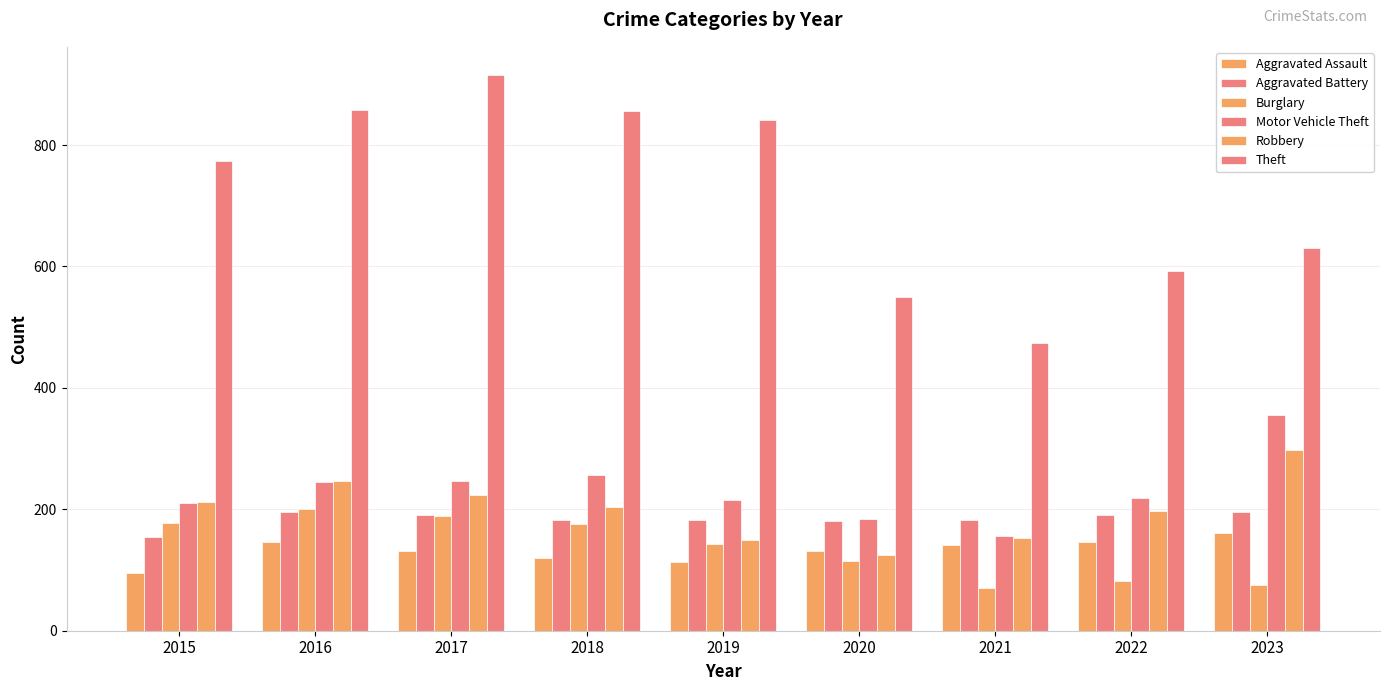

Rank the series by their maximum value, from highest to lowest.

Theft, Motor Vehicle Theft, Robbery, Burglary, Aggravated Battery, Aggravated Assault